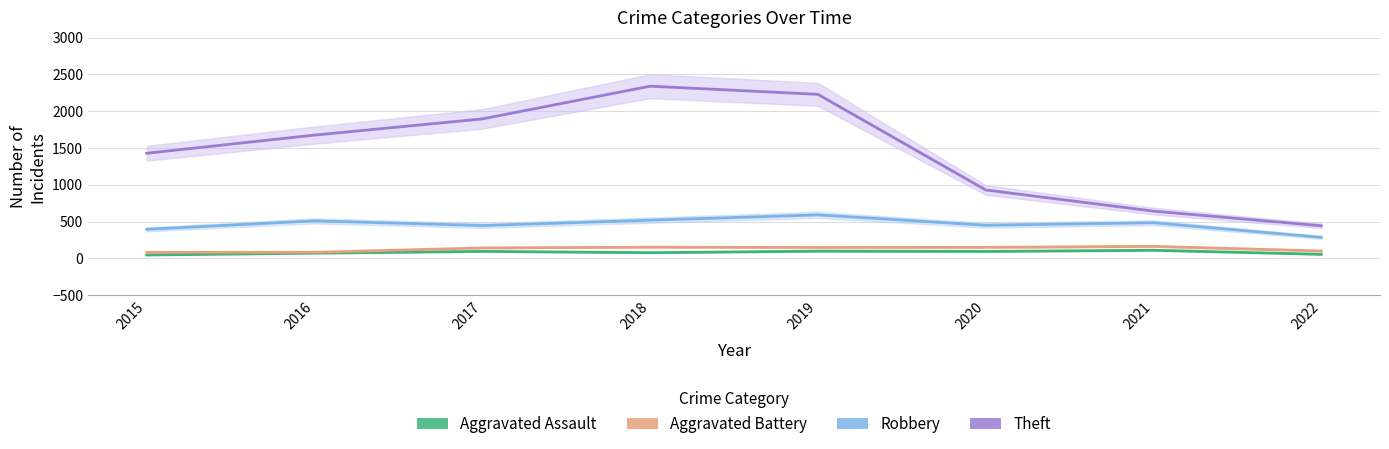

At which label does Theft reach its minimum?

2022